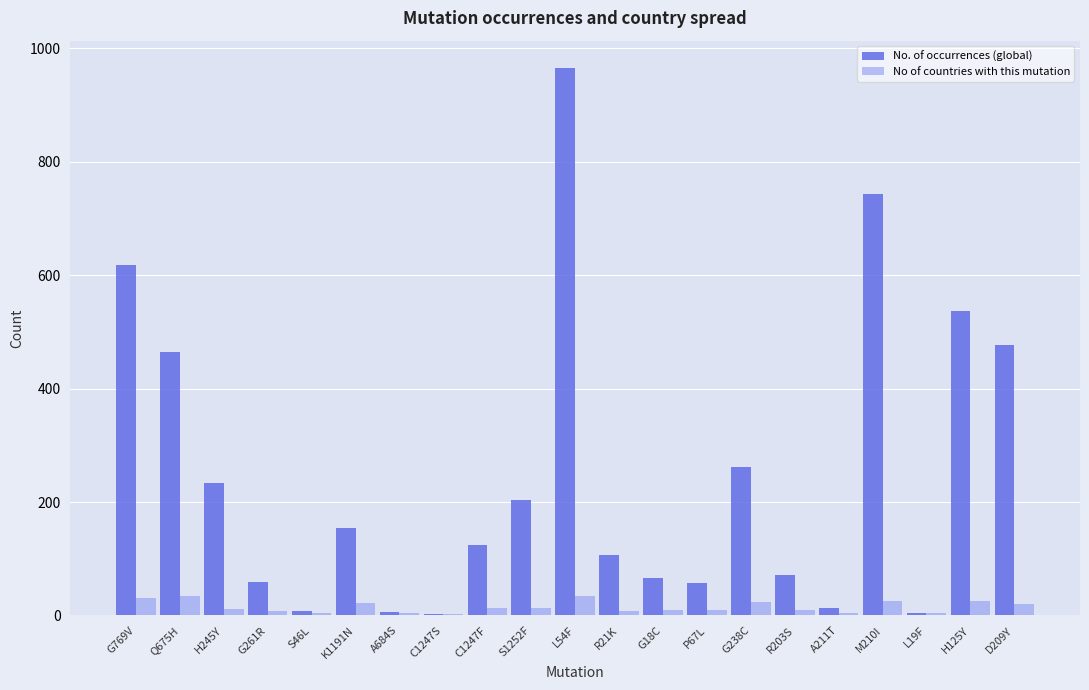

Which series has the largest range (max minus min)?

No. of occurrences (global)